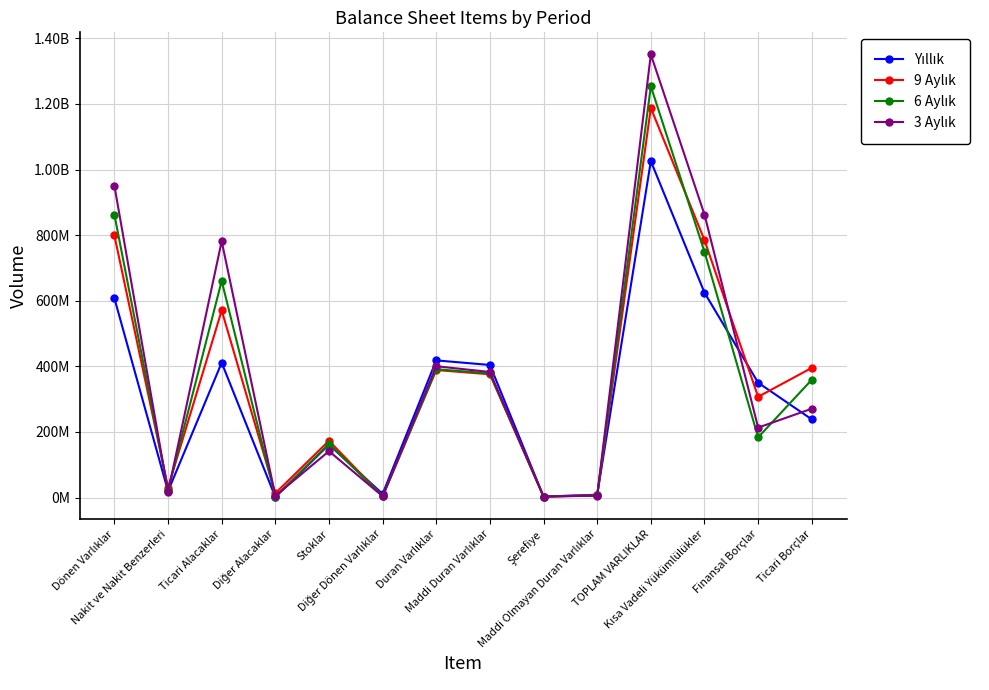

Rank the series at Şerefiye from highest to lowest value.

Yıllık, 9 Aylık, 6 Aylık, 3 Aylık